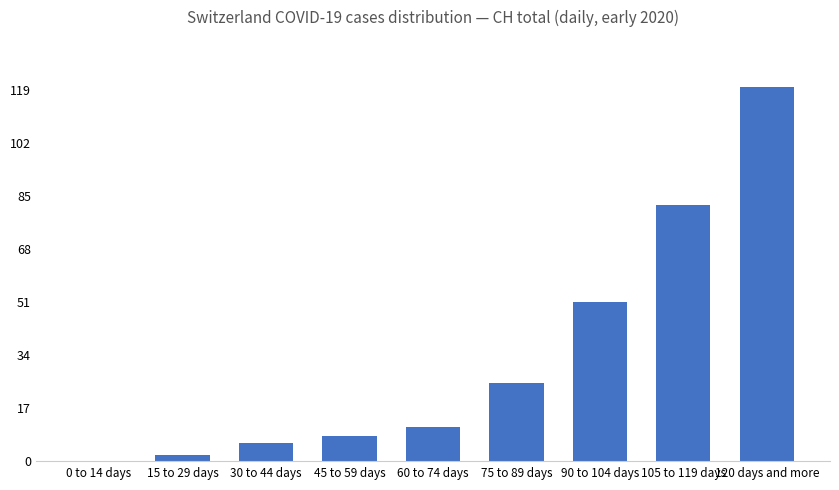

What is the greatest value displayed?

120